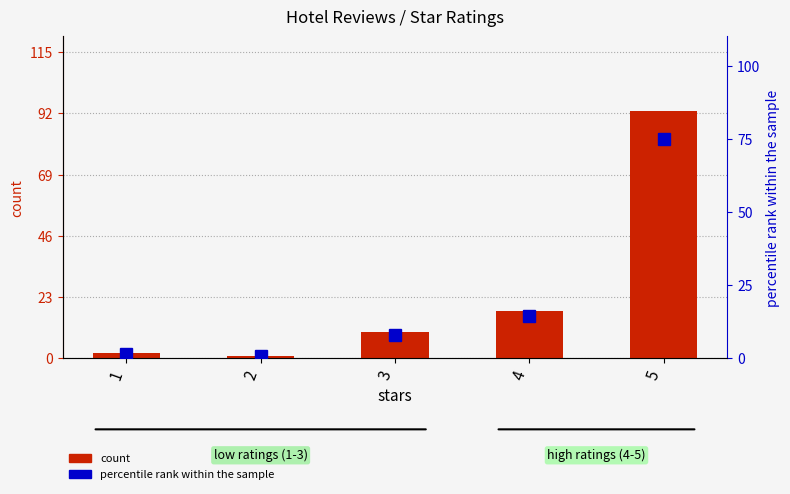

How many bars are there in each group?

2